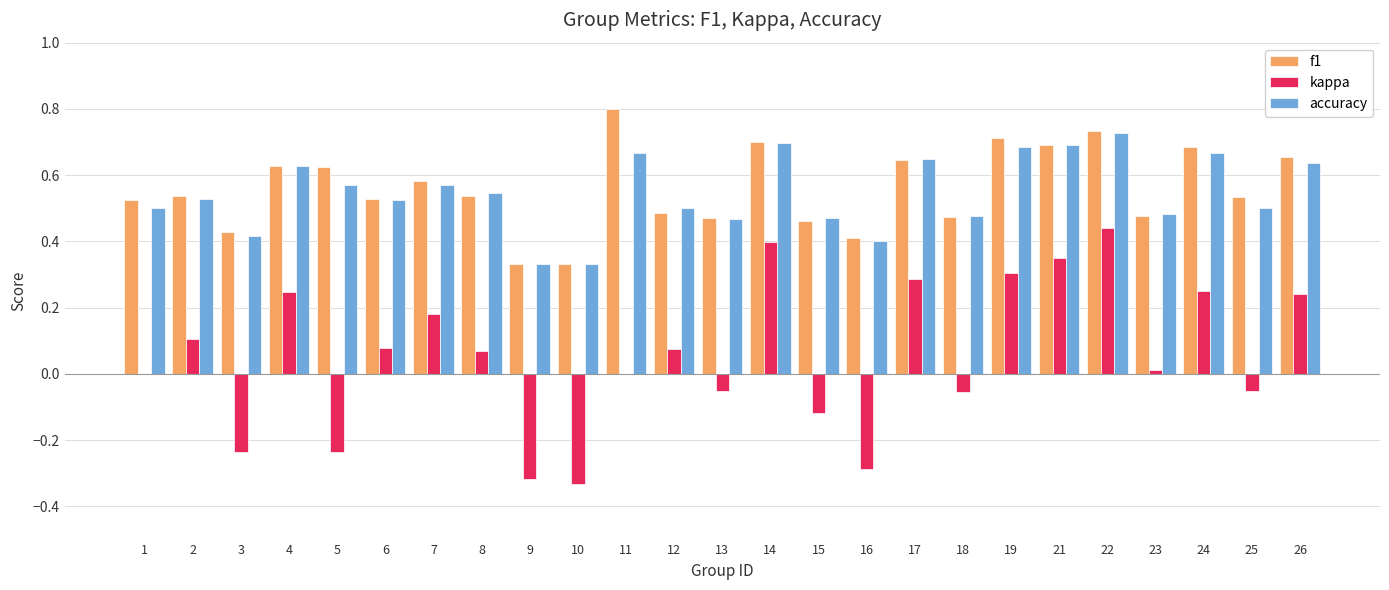

Which category has the highest value in the f1 series?

11